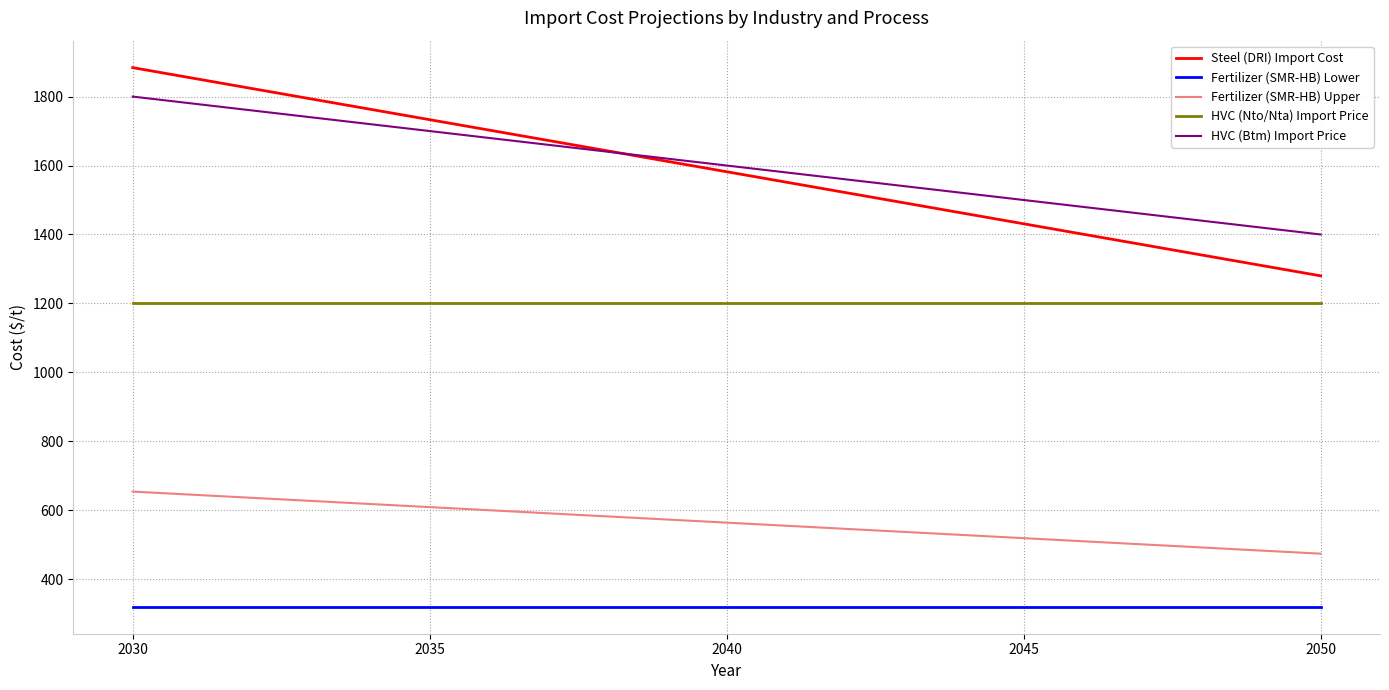

At which label does HVC (Btm) Import Price reach its minimum?

2050